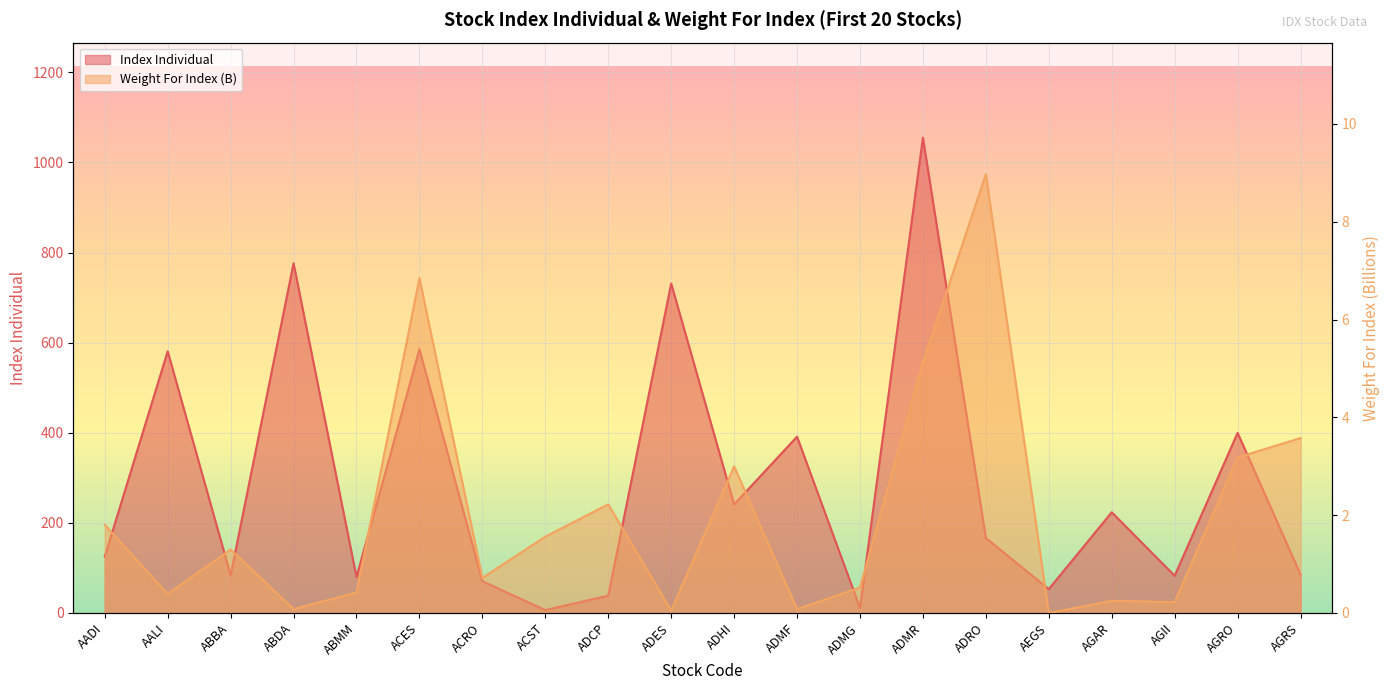

Reading left to right, extract all data points from this chart.

Index Individual: AADI=125.2	AALI=580.8	ABBA=84.0	ABDA=776.2	ABMM=80.0	ACES=585.4	ACRO=70.4	ACST=6.5	ADCP=38.5	ADES=731.2	ADHI=240.9	ADMF=391.4	ADMG=11.2	ADMR=1055.0	ADRO=166.4	AEGS=53.0	AGAR=223.6	AGII=82.7	AGRO=399.9	AGRS=85.4
Weight For Index (B): AADI=1.8	AALI=0.4	ABBA=1.3	ABDA=0.1	ABMM=0.4	ACES=6.8	ACRO=0.7	ACST=1.6	ADCP=2.2	ADES=0.1	ADHI=3.0	ADMF=0.1	ADMG=0.5	ADMR=5.1	ADRO=9.0	AEGS=0.0	AGAR=0.3	AGII=0.2	AGRO=3.2	AGRS=3.6